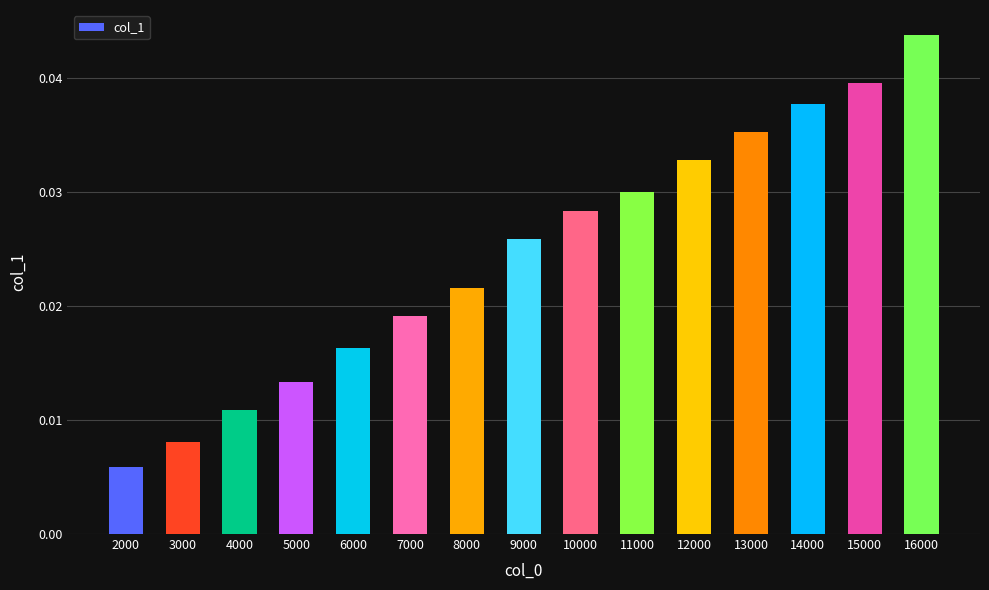

Rank the categories by value from lowest to highest.

2000, 3000, 4000, 5000, 6000, 7000, 8000, 9000, 10000, 11000, 12000, 13000, 14000, 15000, 16000